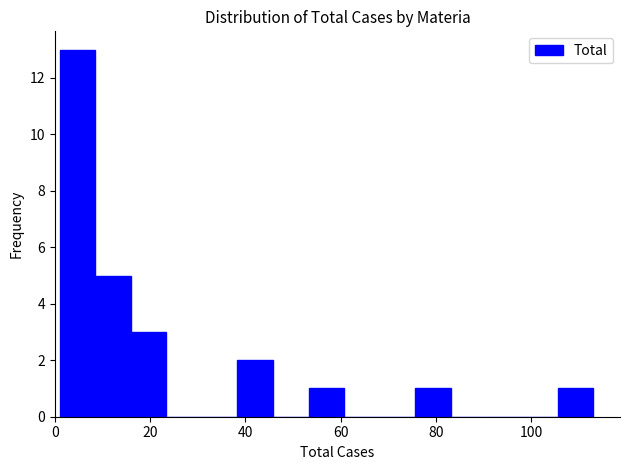

Read against the x-axis, roughly where is the centre of the tallest bar?

4